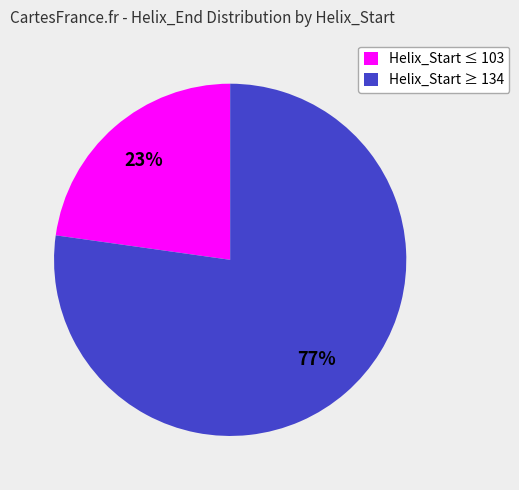

What percentage is the Helix_Start ≤ 103 slice, to the nearest percent?

23%